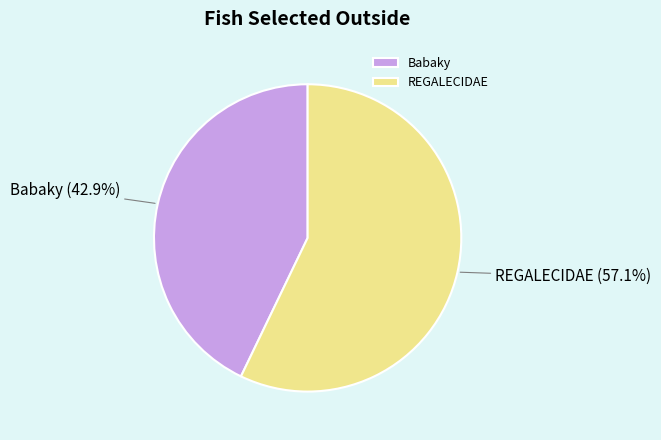

Count the number of slices in the pie.

2